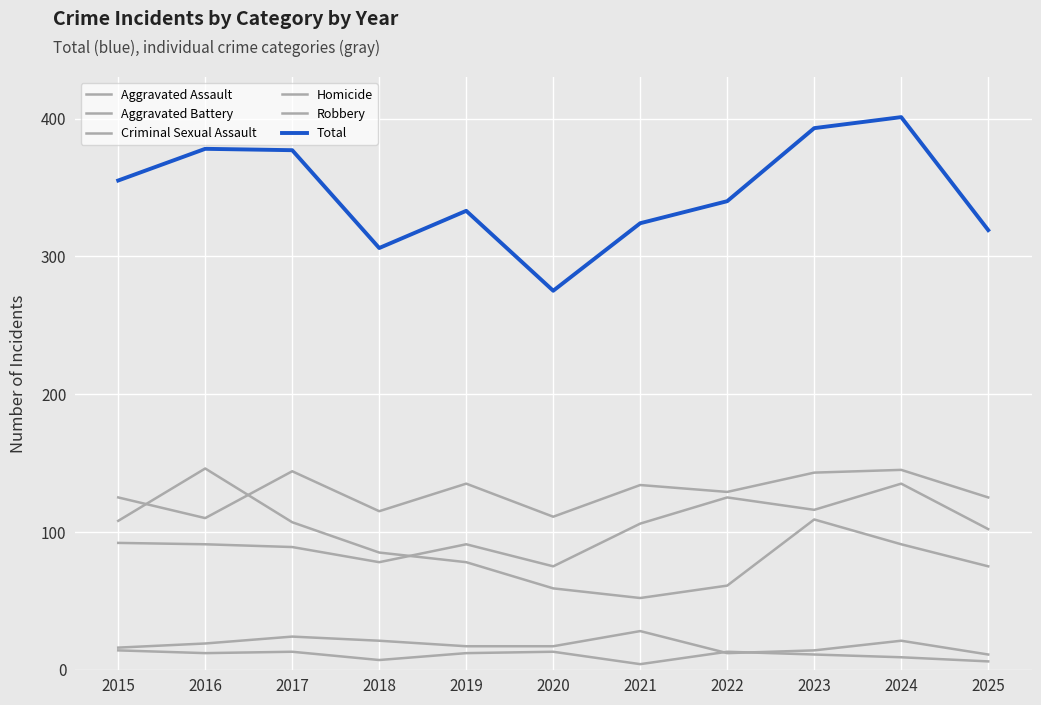

Is this an area chart (filled region under the line)?

No